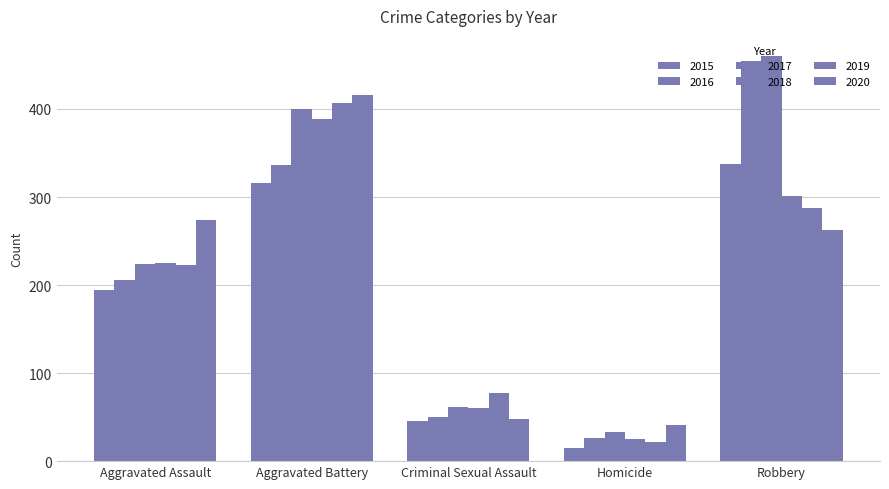

Which series has the largest total across all categories?

2017